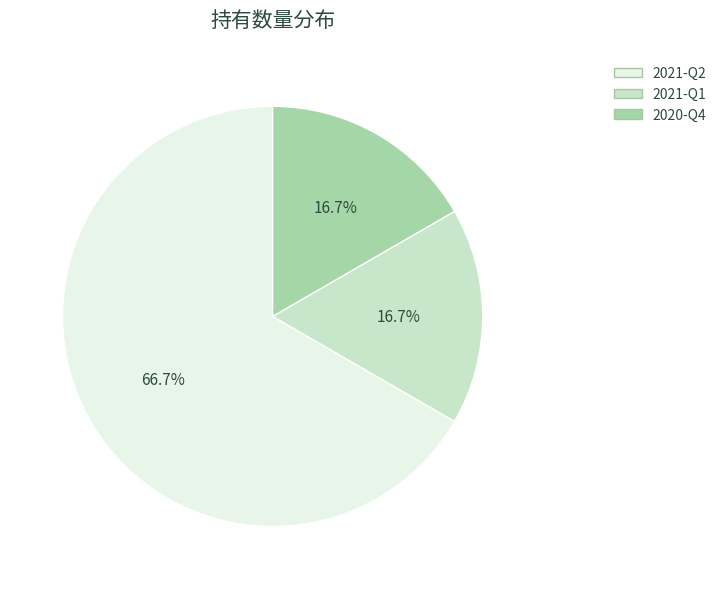

To the nearest percent, what is the combined percentage of 2021-Q2 and 2020-Q4?

83%